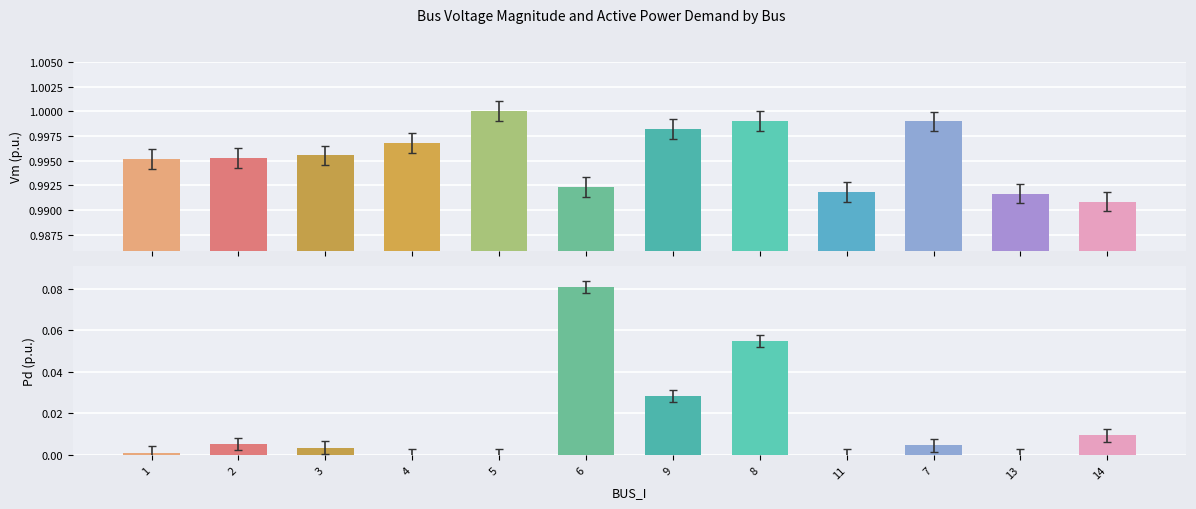

List the series in order of their overall mean, lowest first.

Pd, Vm